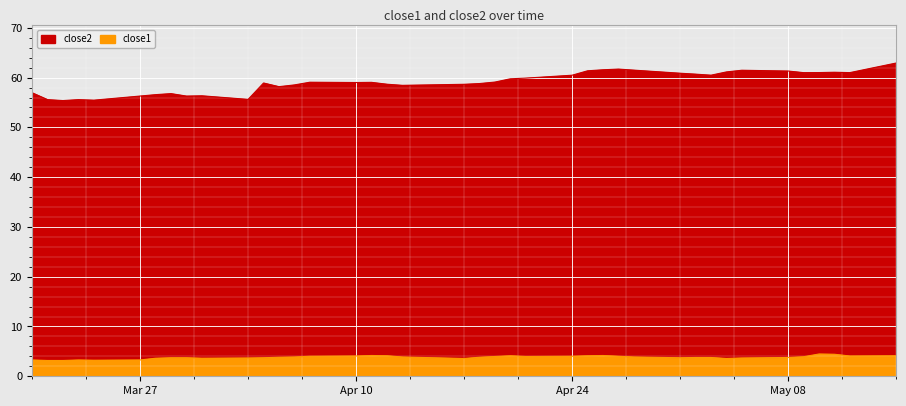

Between 2017-03-31 and 2017-05-02, which series saw the biggest shift?

close2